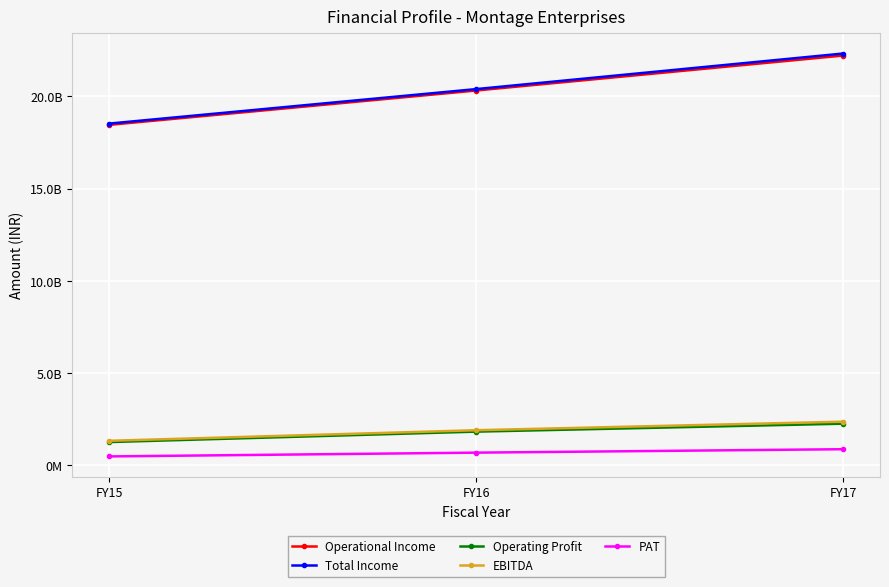

True or false: Total Income has a value of 20399603000 at FY16.

True